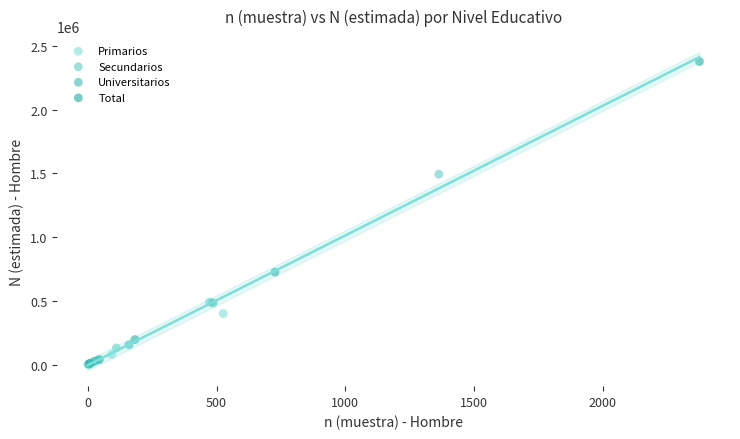

What are all the series names shown in the legend?

Primarios, Secundarios, Universitarios, Total